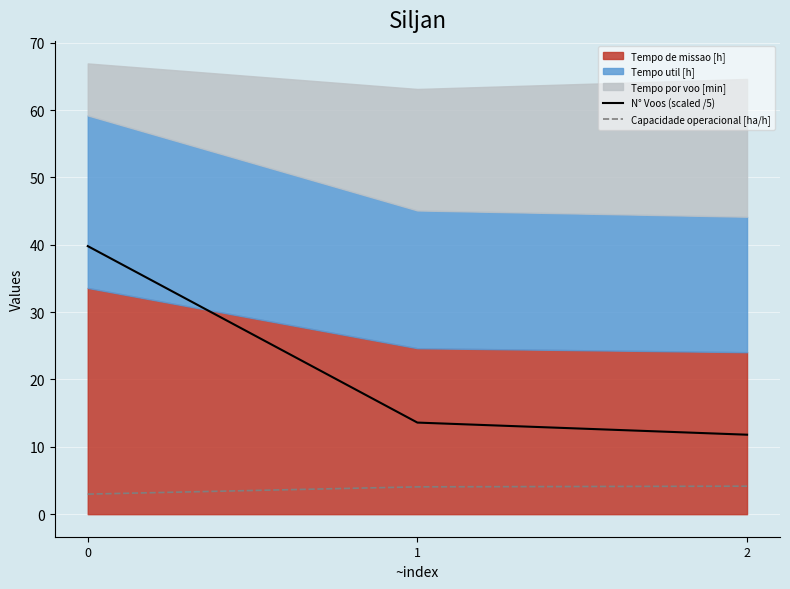

Rank the categories by N° Voos (scaled /5) value from lowest to highest.

2, 1, 0